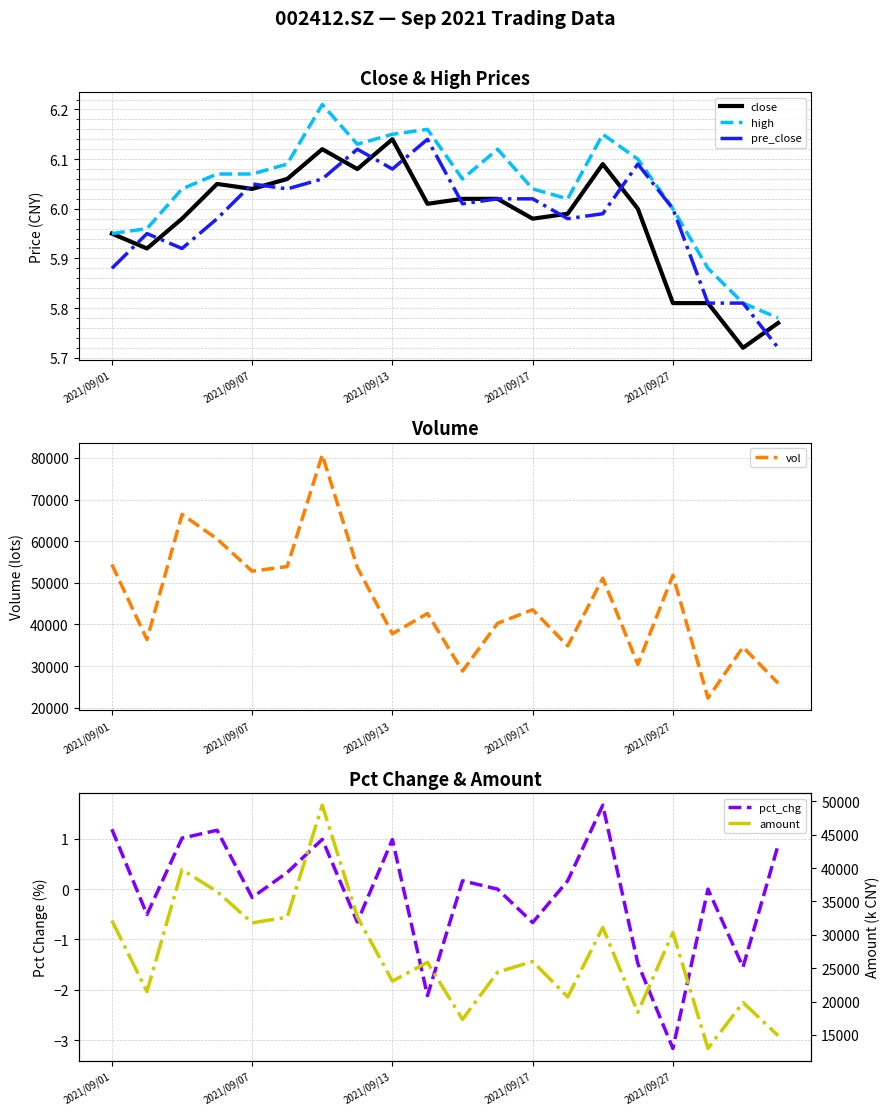

The value of pre_close at 2021/09/27 is 6.0. True or false?

True